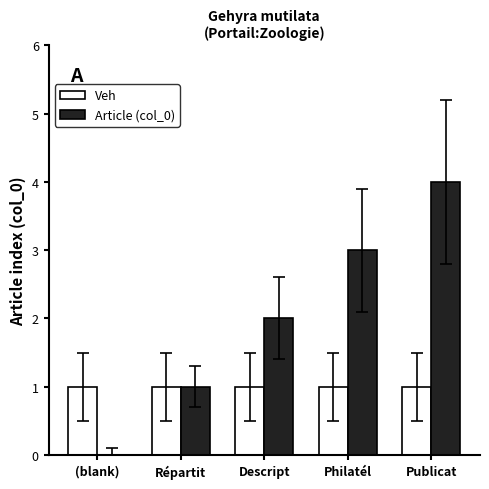

Which category has the highest value across all series?

Publicat